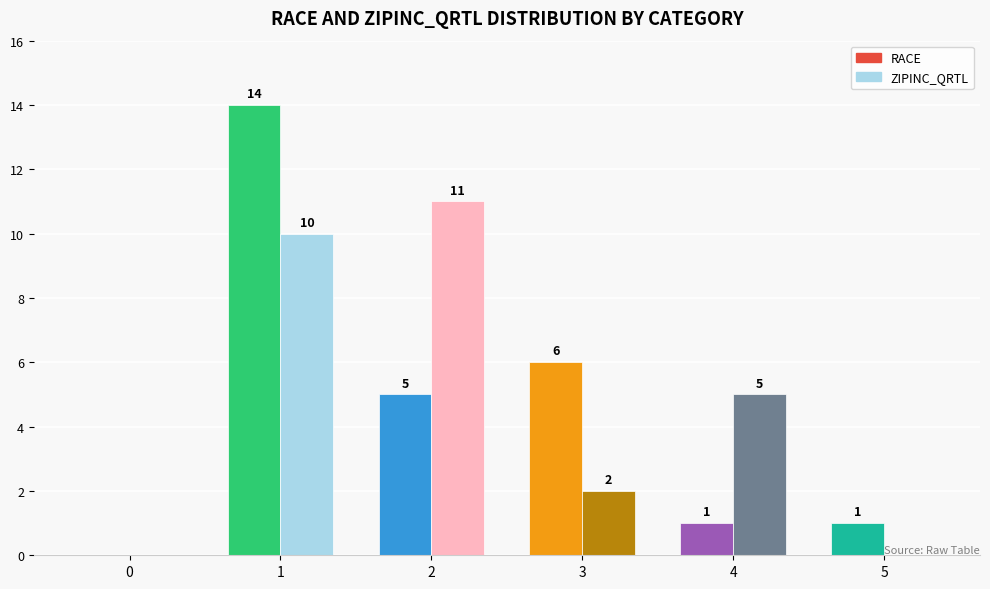

Which series has the largest range (max minus min)?

RACE